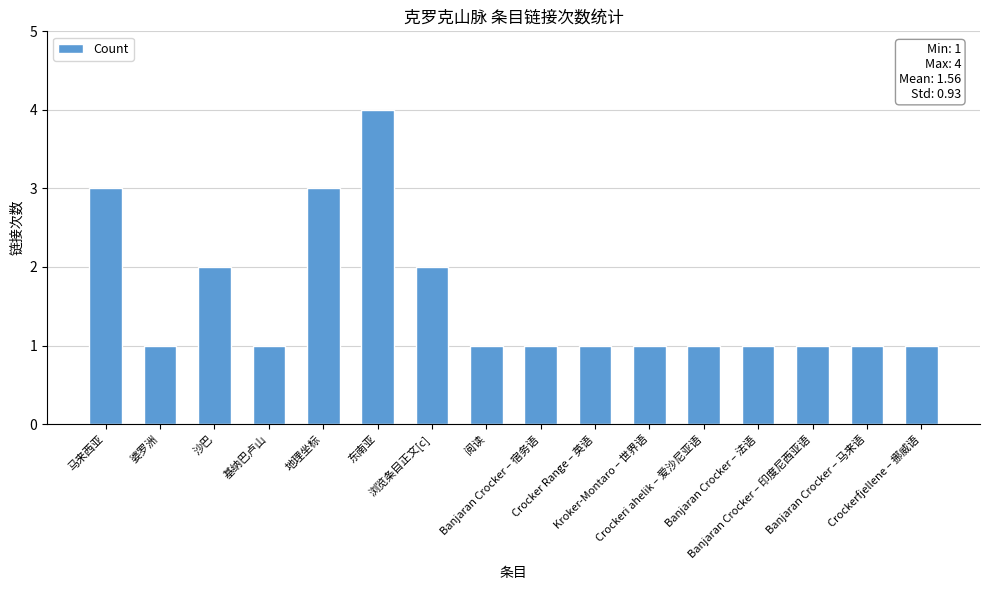

The chart shows a value of 3 at 地理坐标. True or false?

True